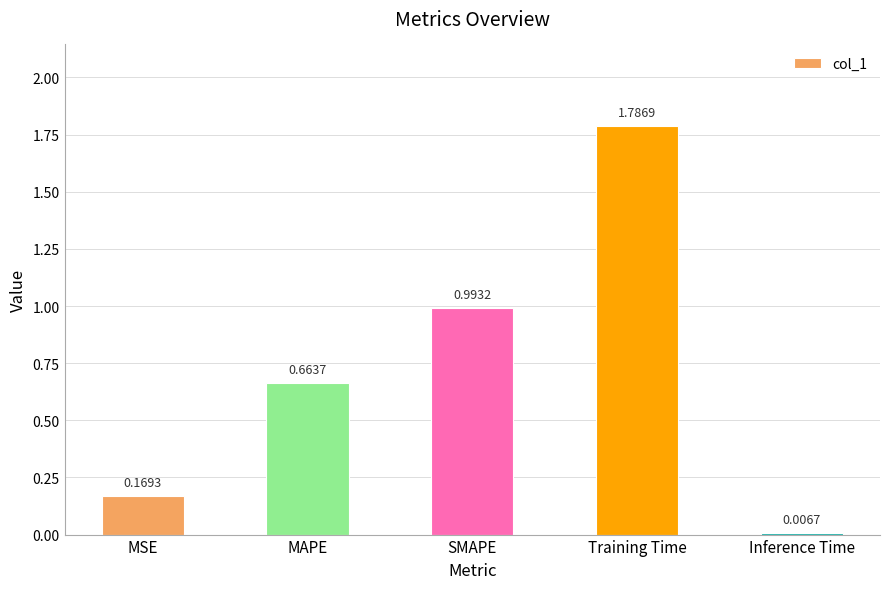

List the labels in order of value, smallest first.

Inference Time, MSE, MAPE, SMAPE, Training Time